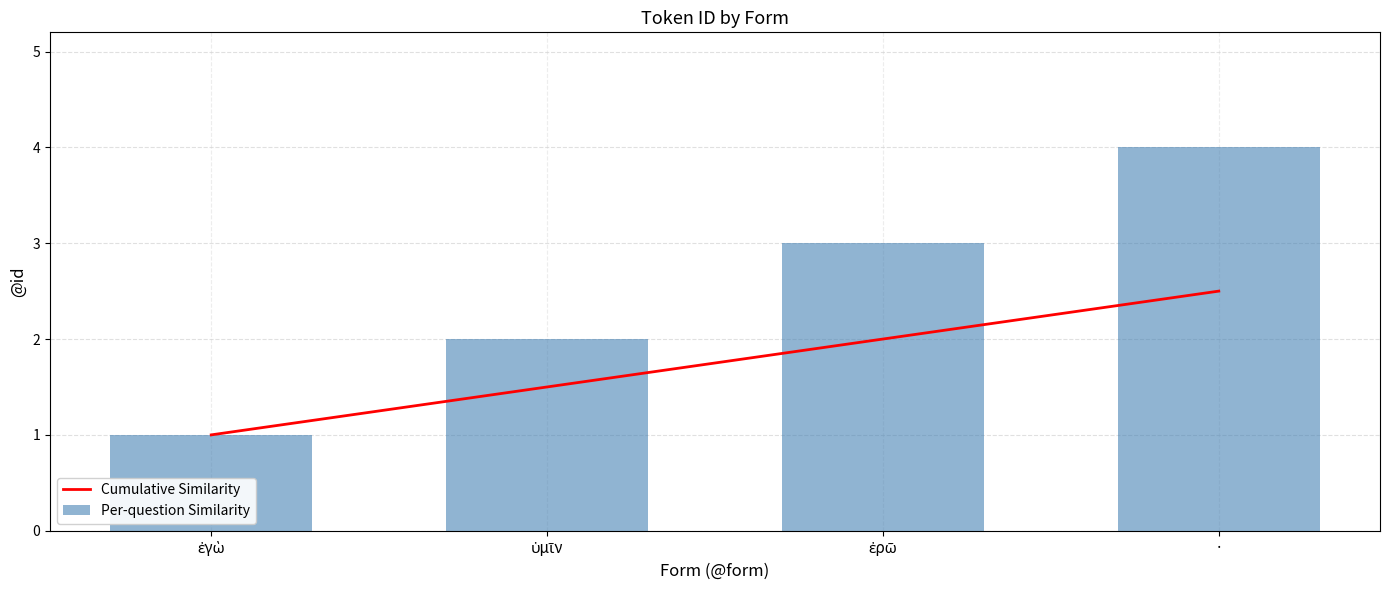

Between ἐρῶ and ·, which series saw the biggest shift?

Per-question Similarity